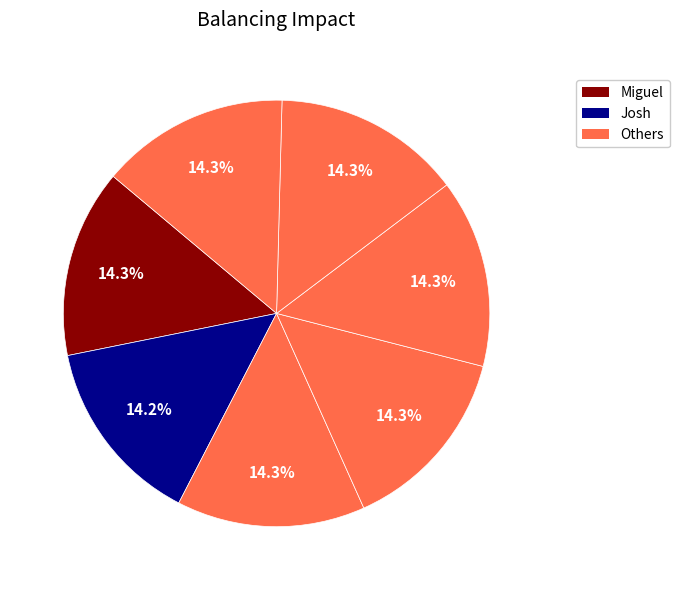

How many slices are in this pie chart?

7